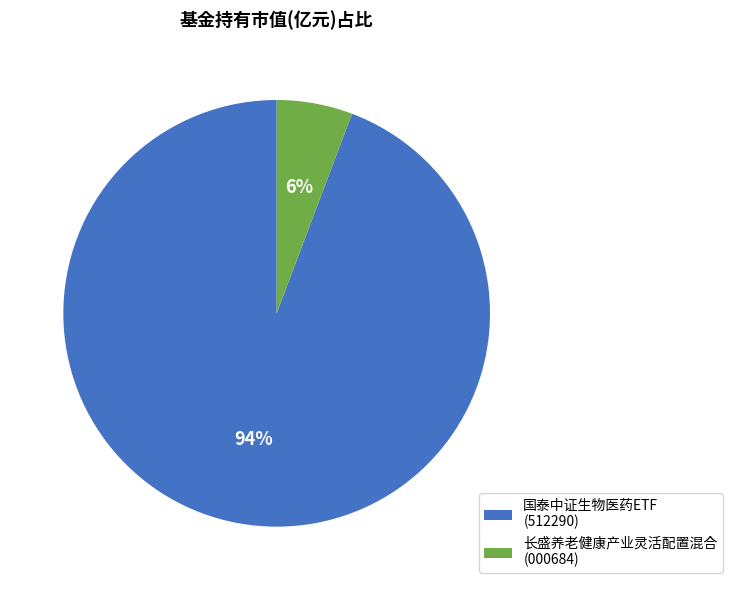

To the nearest percent, what is the combined percentage of 国泰中证生物医药ETF (512290) and 长盛养老健康产业灵活配置混合 (000684)?

100%